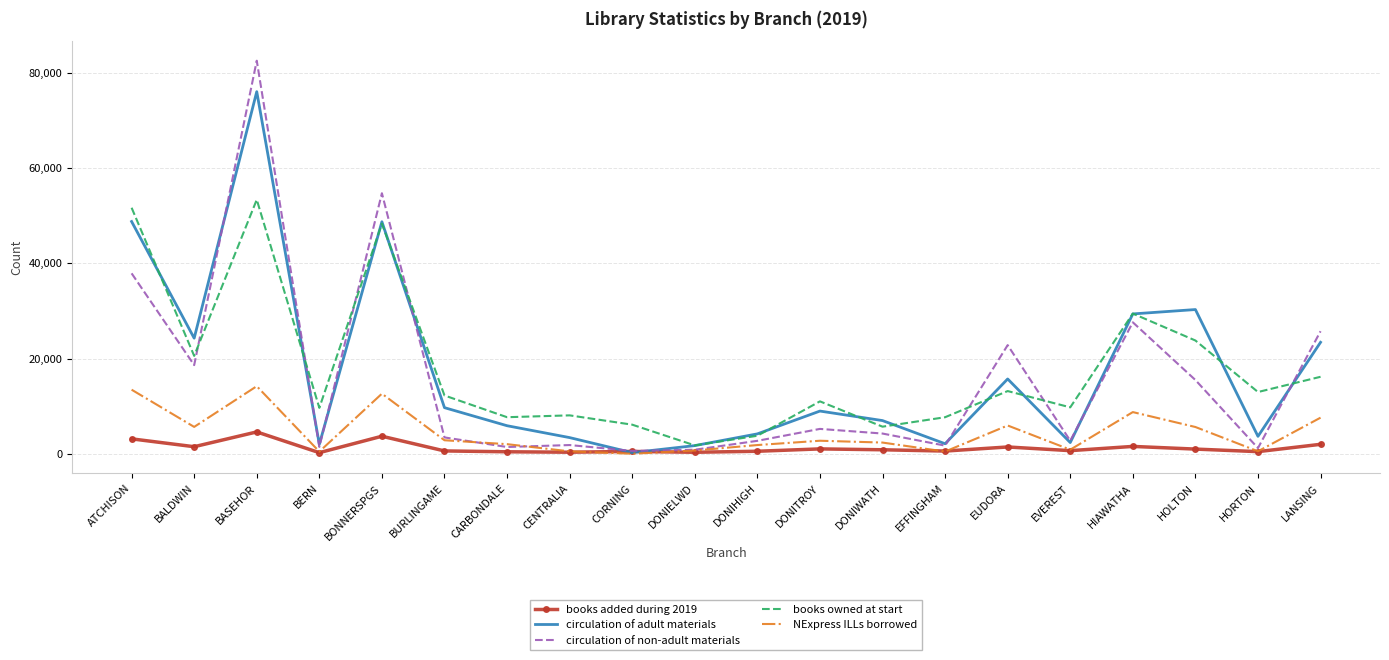

What is the difference between the books added during 2019 values at HIAWATHA and CORNING?

1052